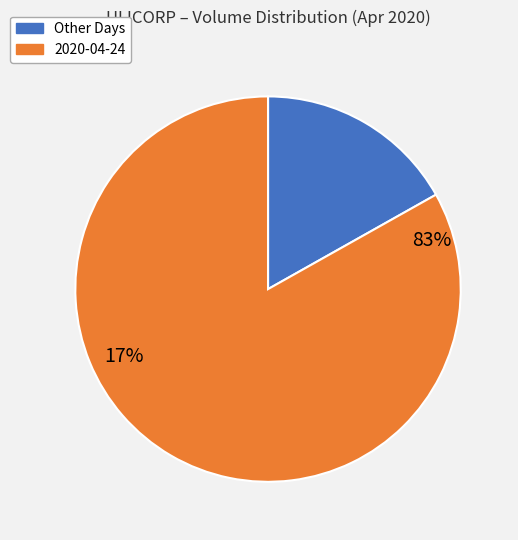

Which category has the biggest portion of the pie?

2020-04-24